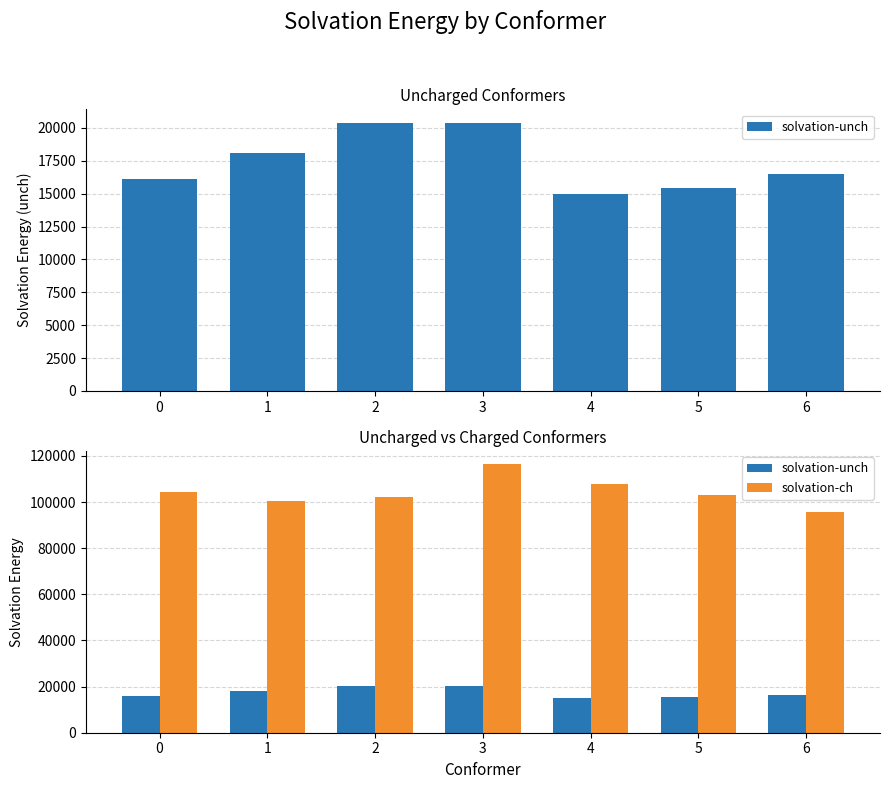

Where is solvation-unch nearest to the value 17691?

1